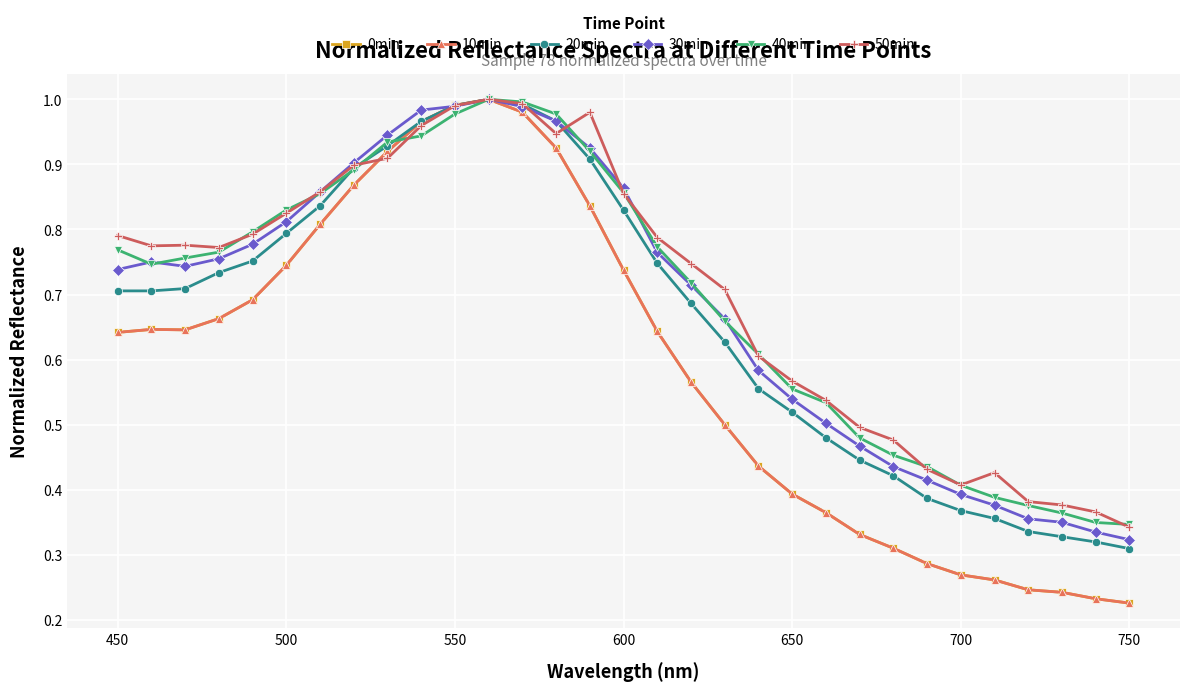

Which series has the largest total across all categories?

50min